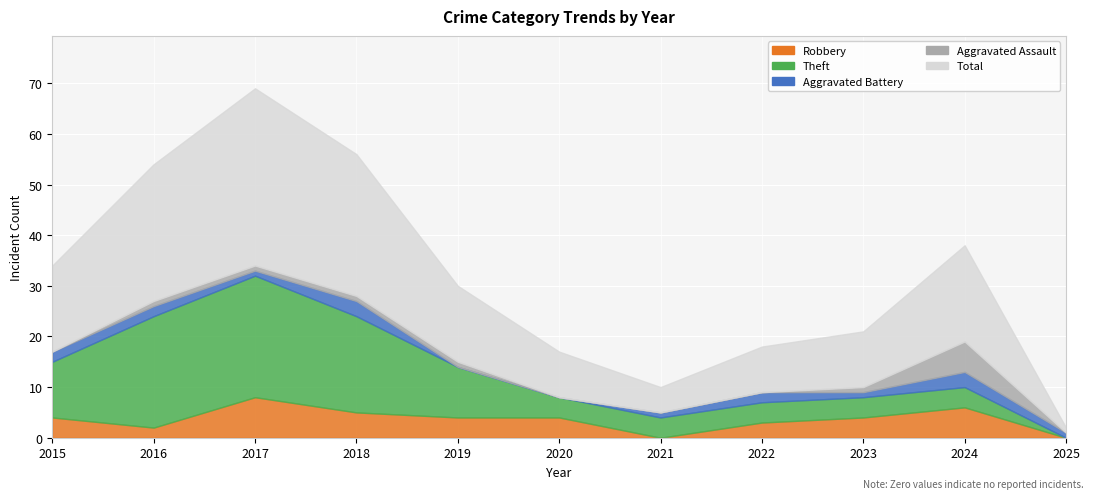

What is the difference between the second highest and second lowest values in the Robbery series?

6